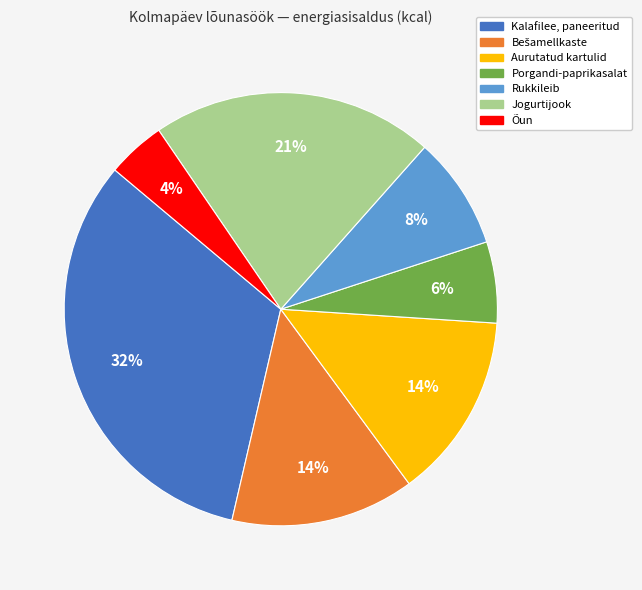

What is the largest slice in the pie chart?

Kalafilee, paneeritud